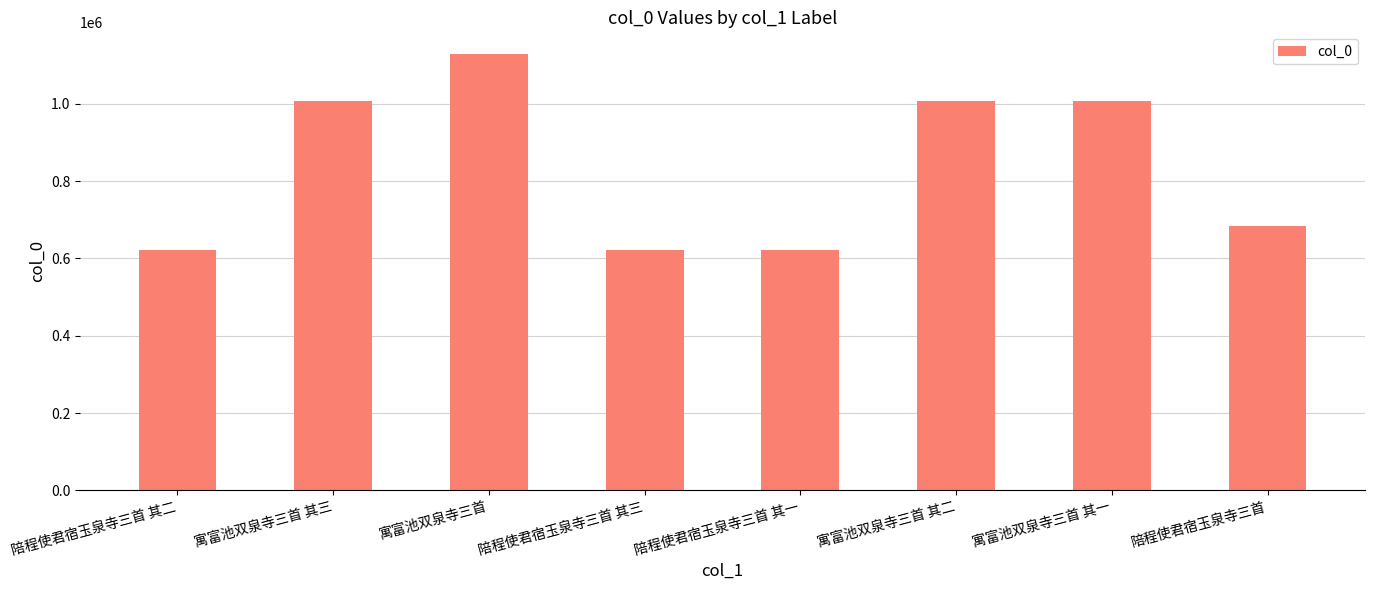

What is the difference between the second highest and minimum values?

386584